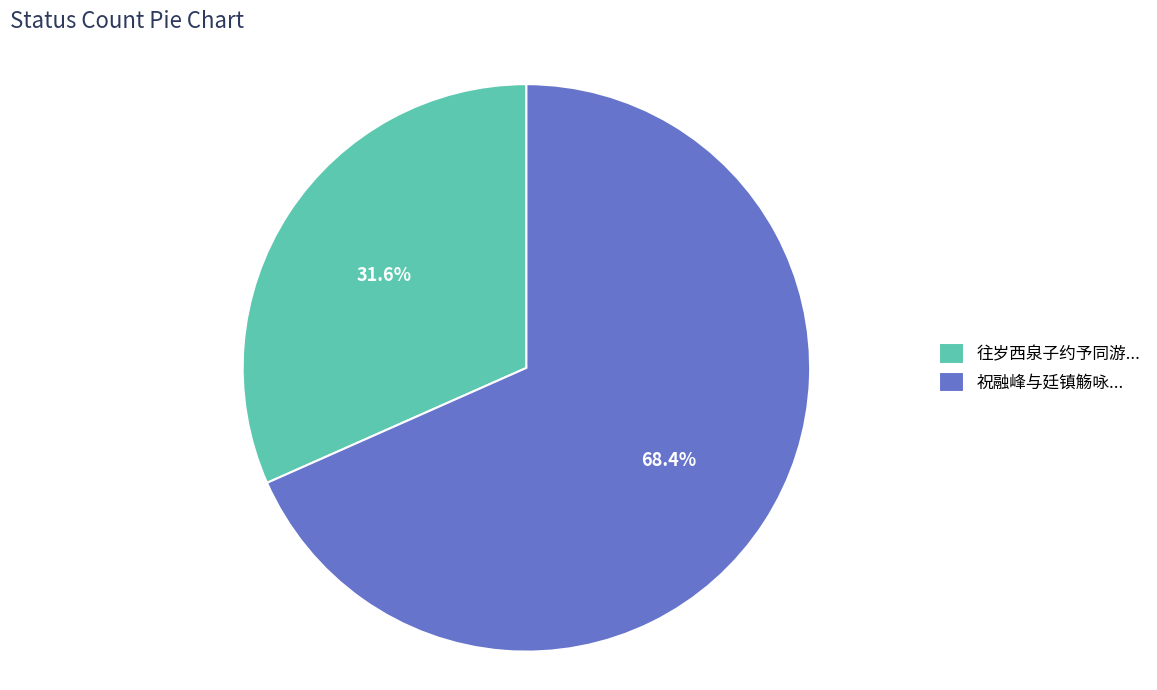

What percentage do 往岁西泉子约予同游... and 祝融峰与廷镇觞咏... together represent?

100.0%